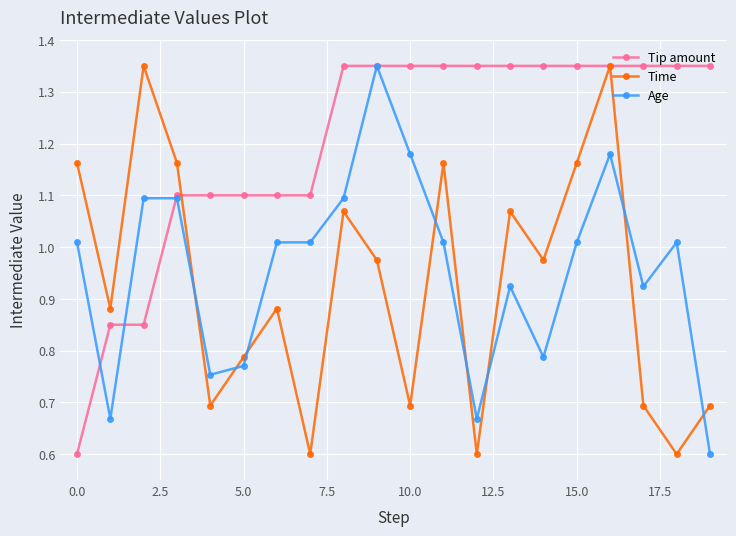

Count the Tip amount values in the range 1 to 2.

17